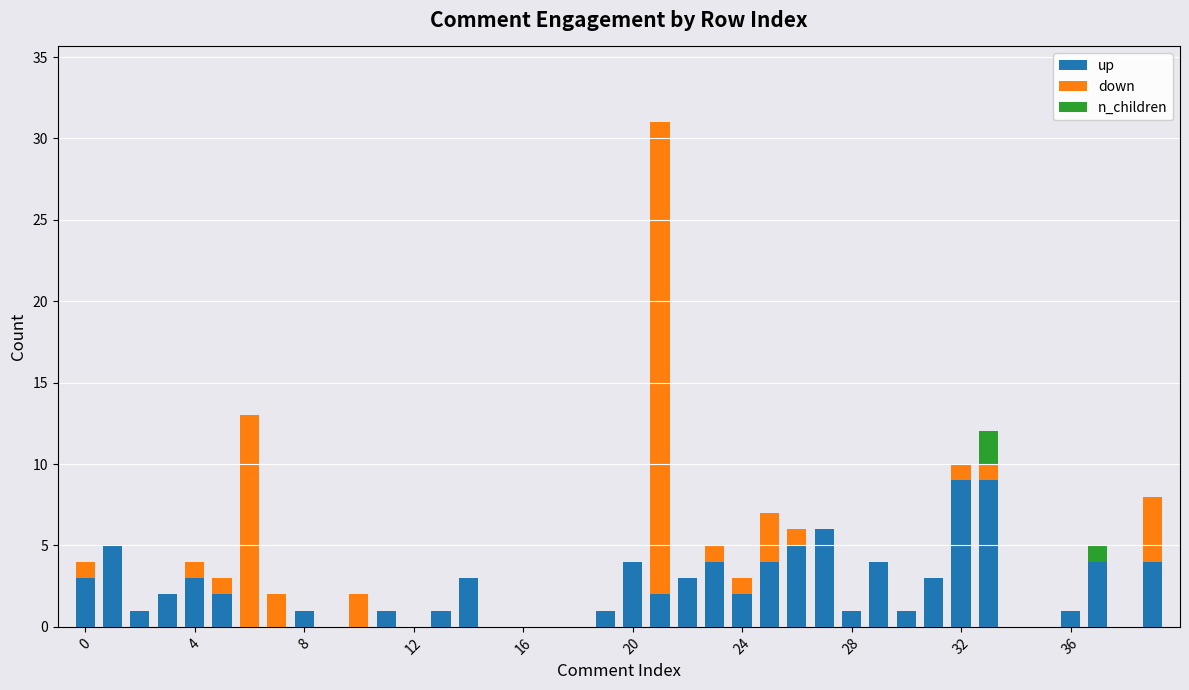

What is the highest value of the up series?

9